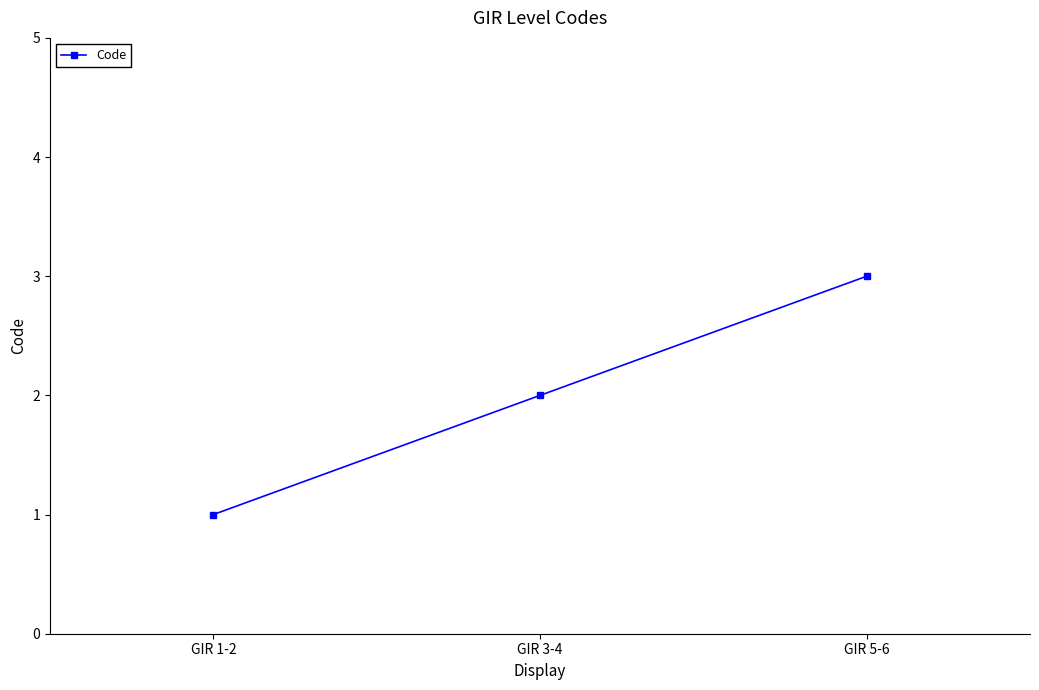

Which has a higher value, GIR 5-6 or GIR 1-2?

GIR 5-6